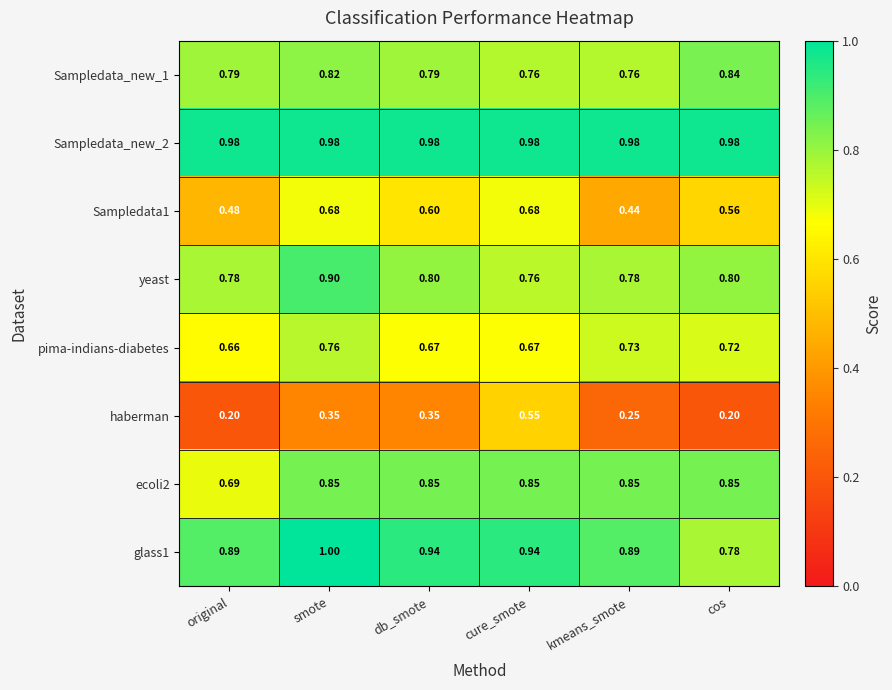

At which category is the sum across all series the highest?

smote